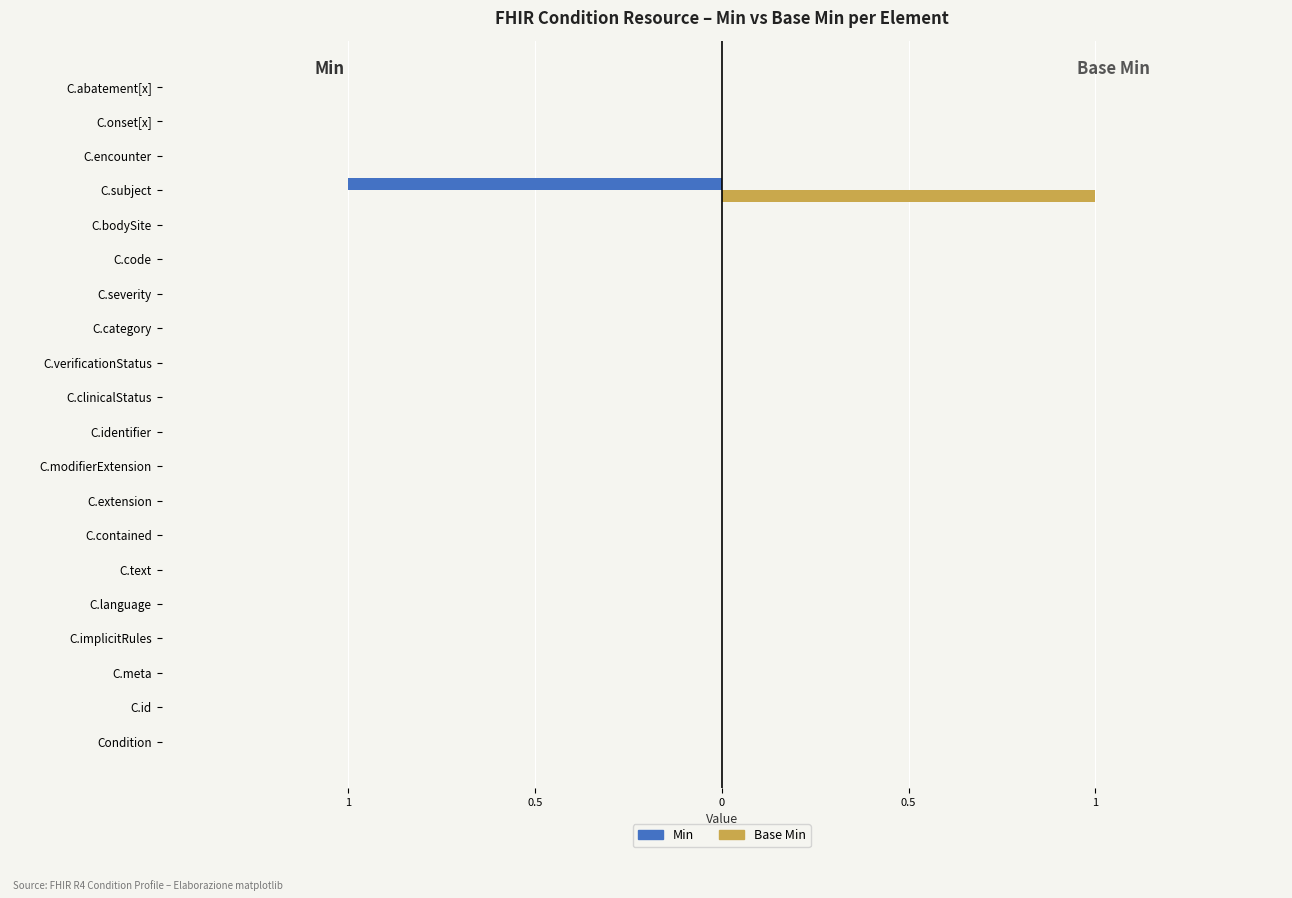

What are all the series names shown in the legend?

Min, Base Min